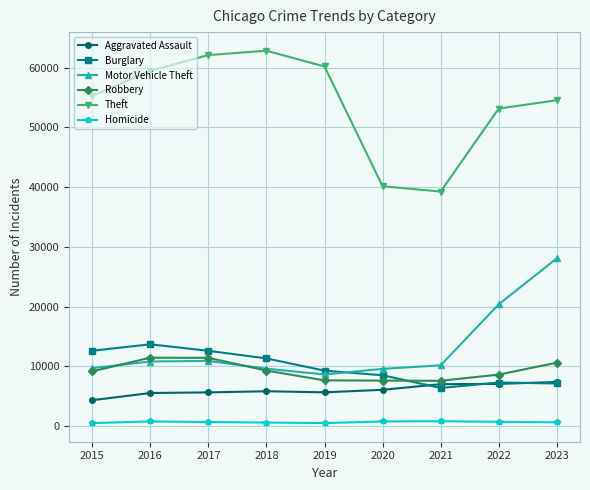

What is the maximum value for Theft?

62837